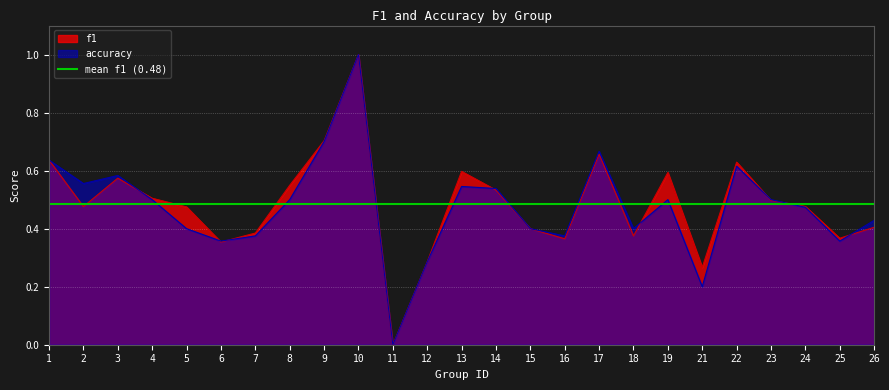

How many intersections are there between accuracy and f1?

8